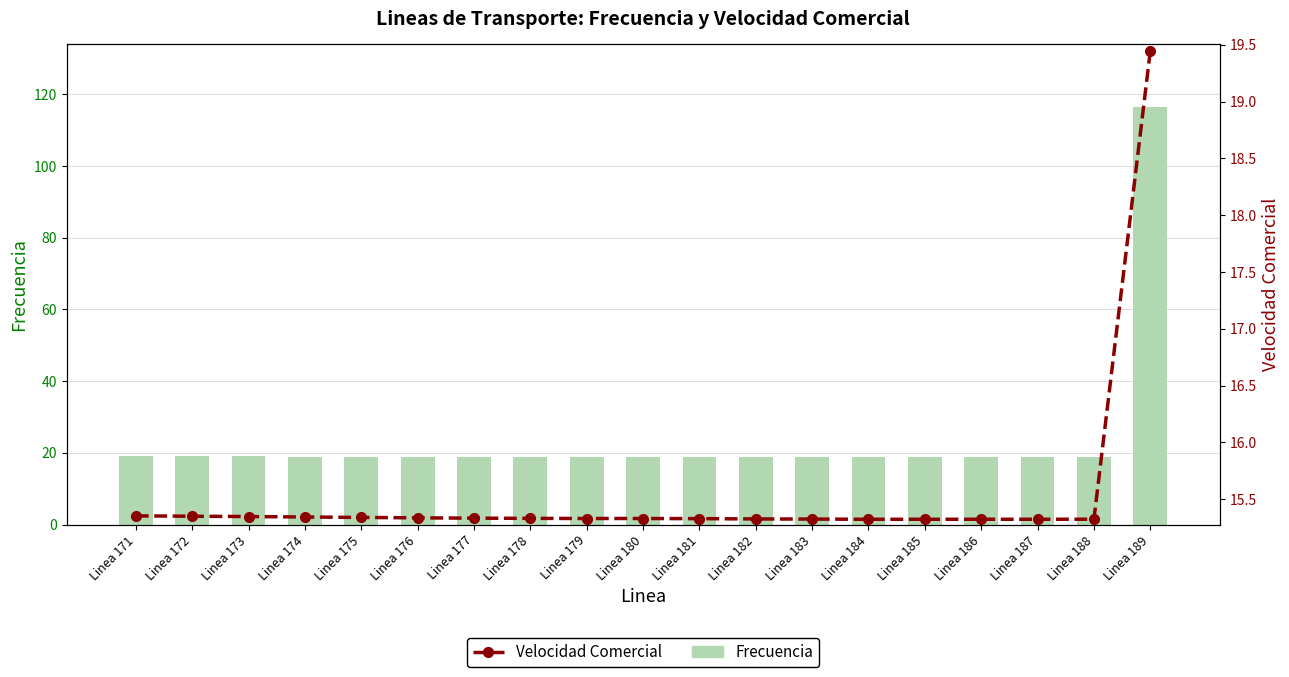

How many groups of bars are there?

19